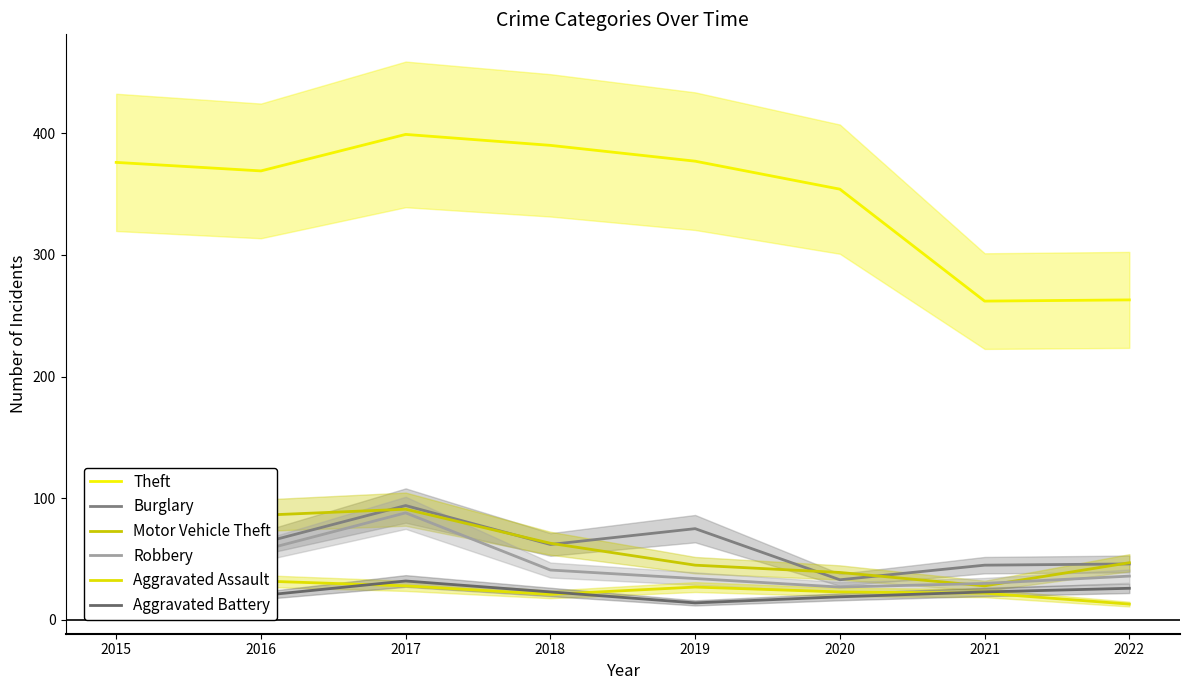

Which category has the lowest value in the Burglary series?

2020